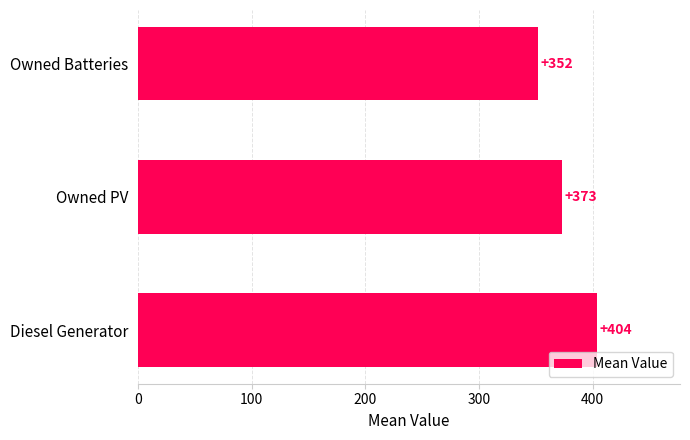

Reading top to bottom, what are all the values shown in this chart?

352	373	404